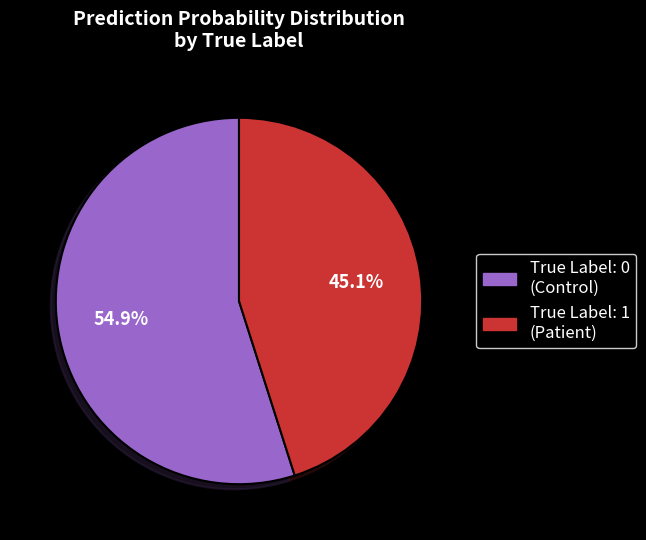

Rank the categories by value from lowest to highest.

True Label: 1 (Patient), True Label: 0 (Control)